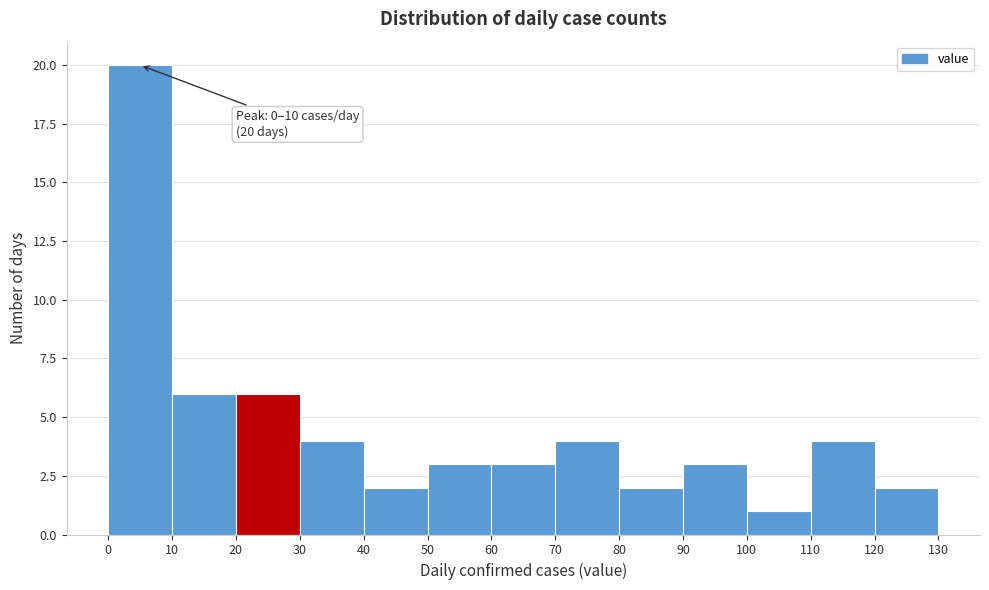

Which range on the x-axis has the tallest bar?

0 to 10